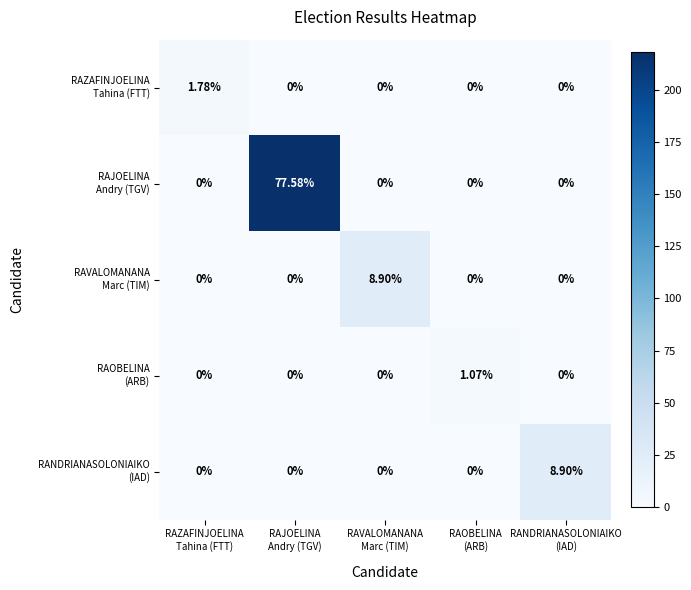

How many categories are shown in the chart?

5